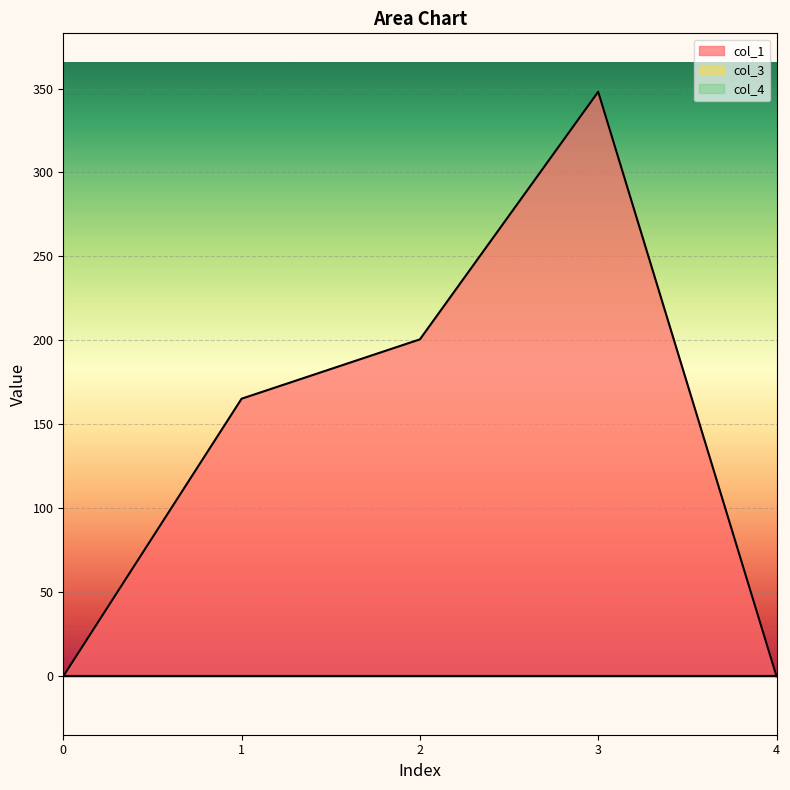

True or false: col_1 has a value of -231.9 at 0.

False